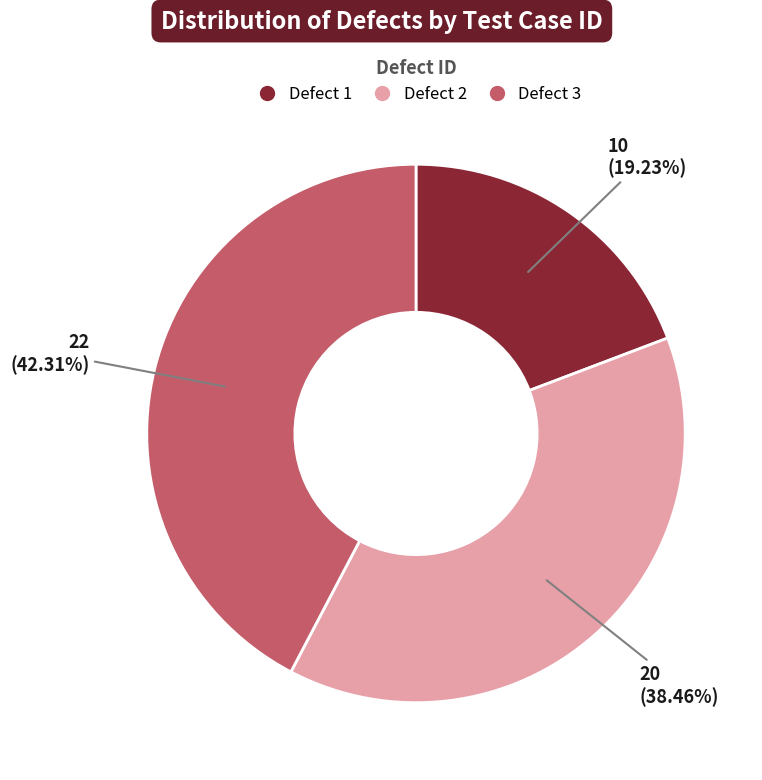

Count the number of slices in the pie.

3